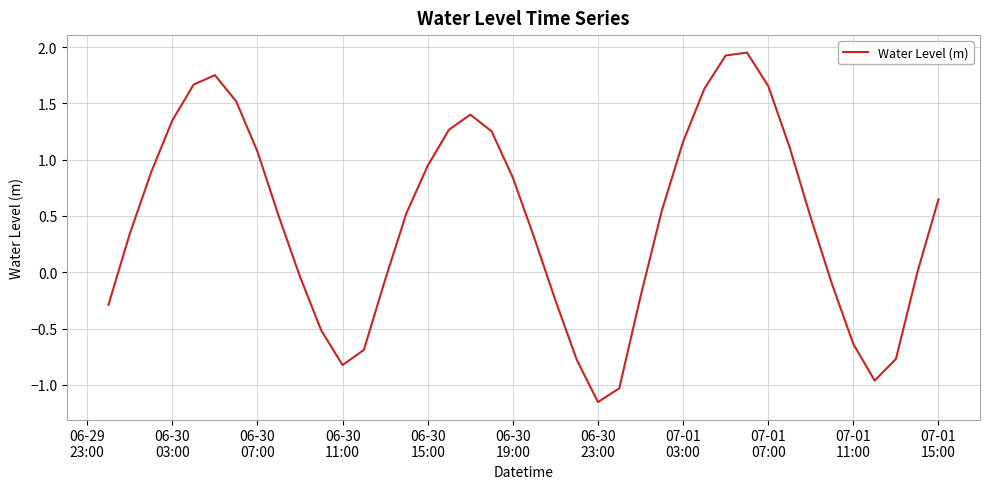

What is the difference between the maximum and minimum values?

3.1